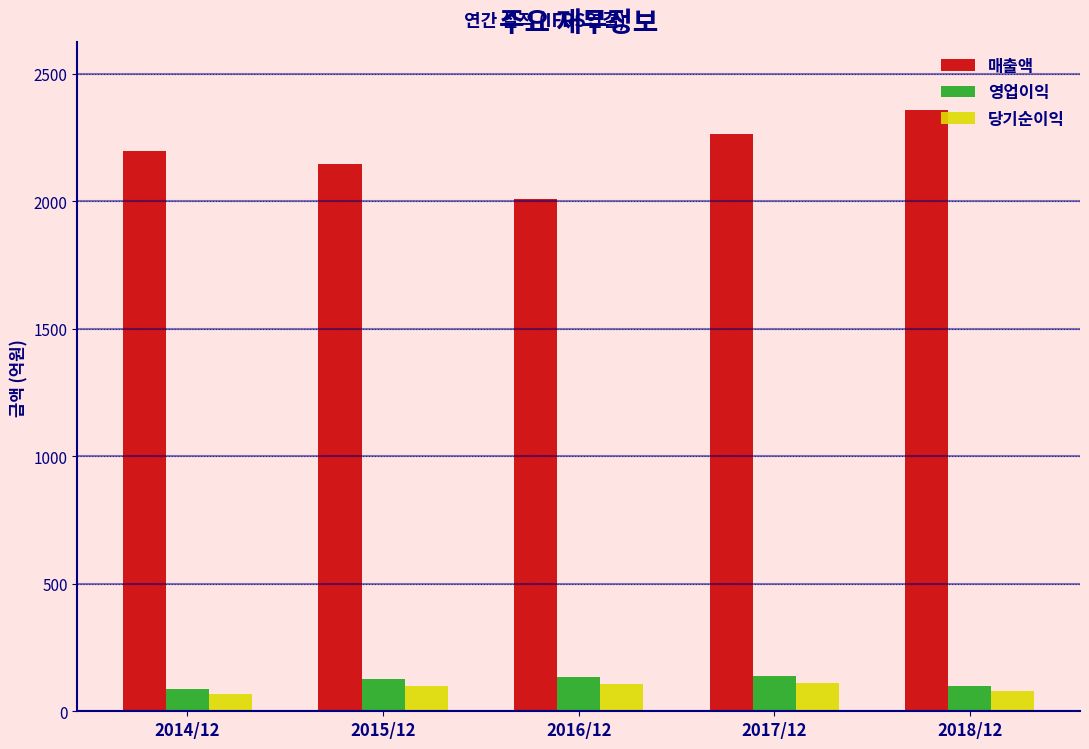

What is the average value of the 매출액 series?

2196